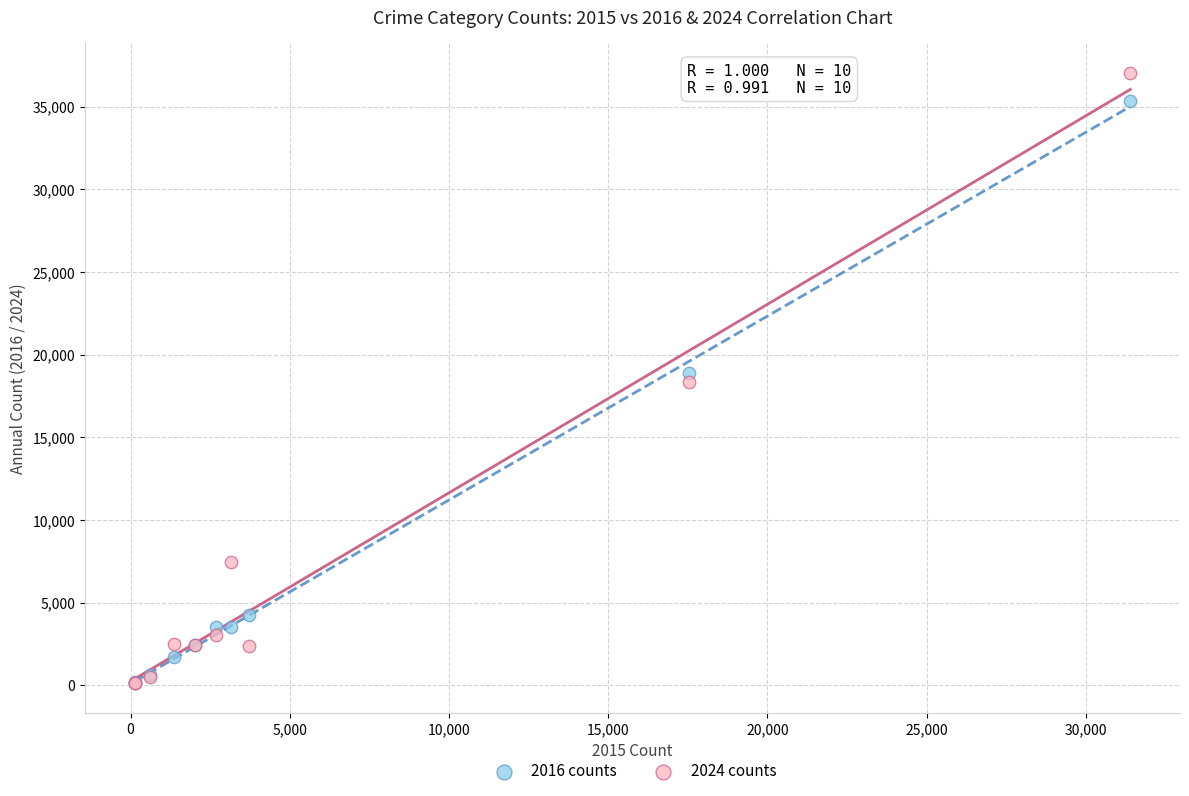

What are all the series names shown in the legend?

2016 counts, 2024 counts